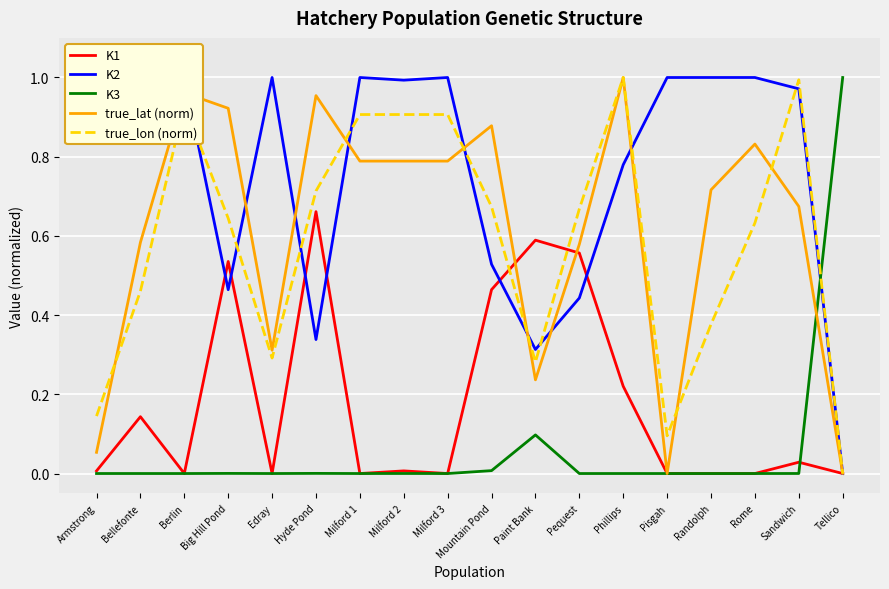

Which series has the largest total across all categories?

K2